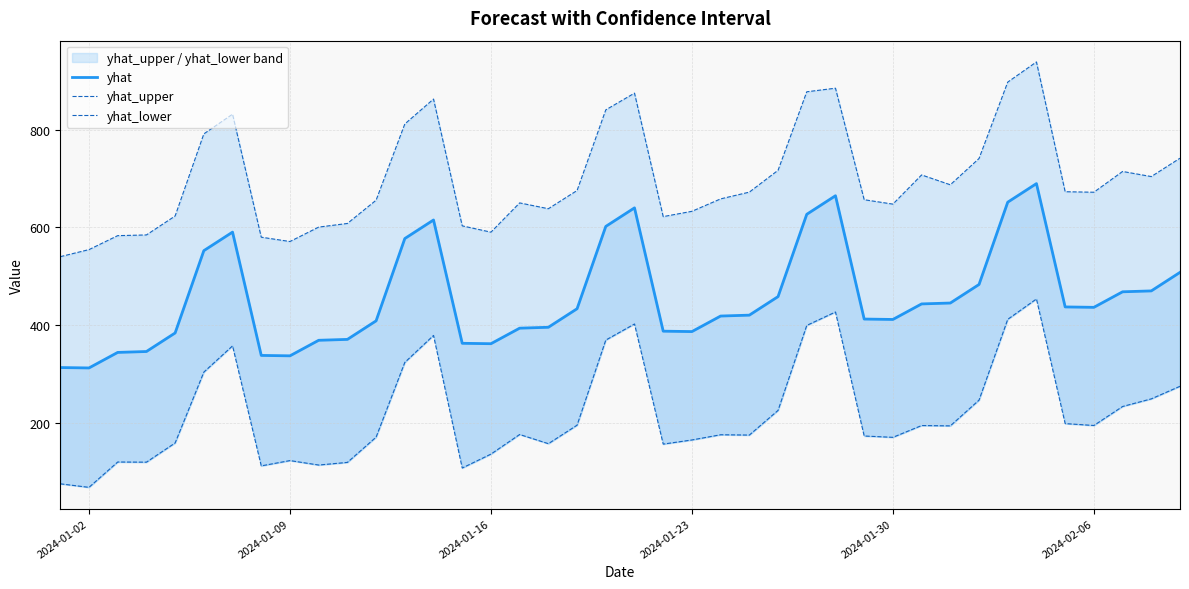

Is the value of yhat_upper at 7 greater than the value of yhat at 6?

No